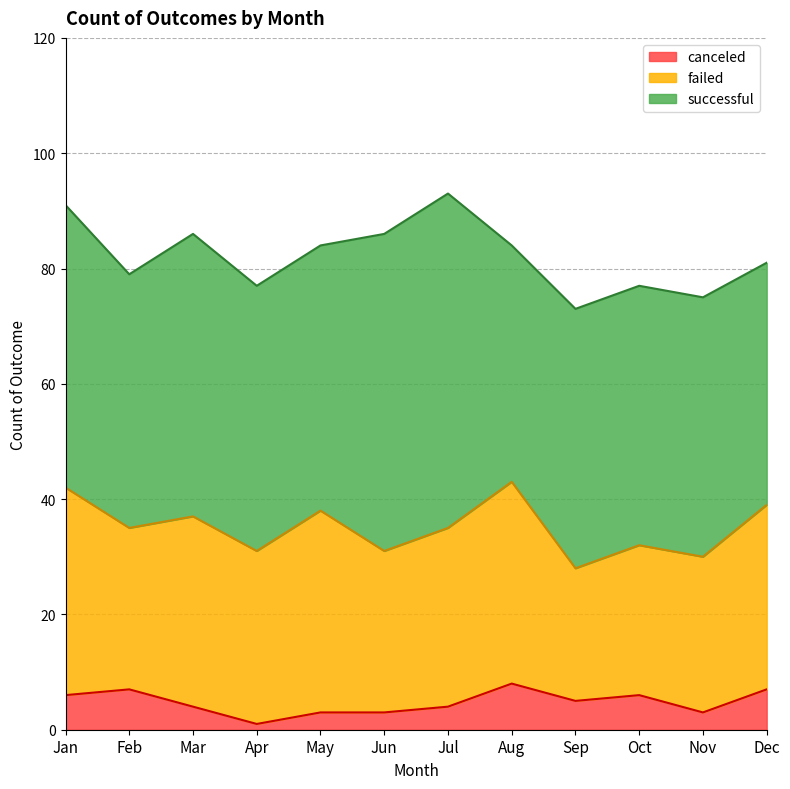

True or false: failed and canceled intersect in this chart.

False